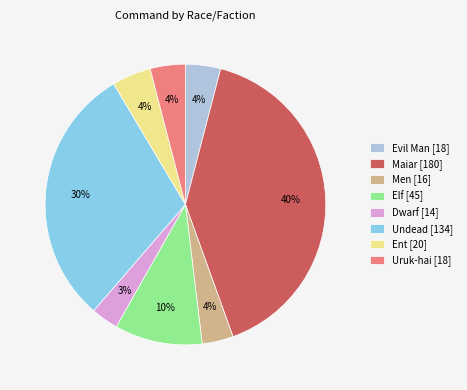

To the nearest percent, what percentage of the pie is Dwarf?

3%